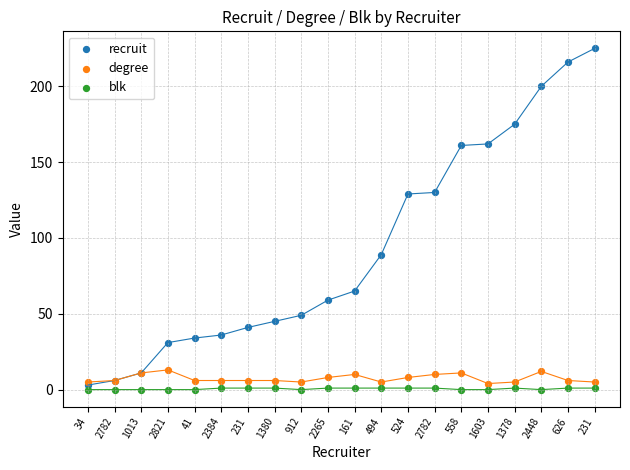

What are all the series names shown in the legend?

recruit, degree, blk